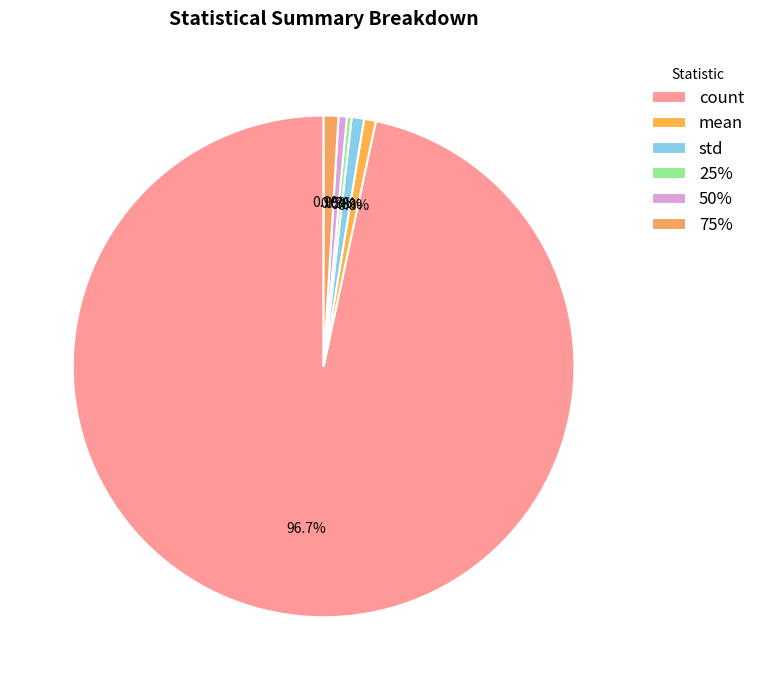

Rank the categories by value from highest to lowest.

count, 75%, std, mean, 50%, 25%